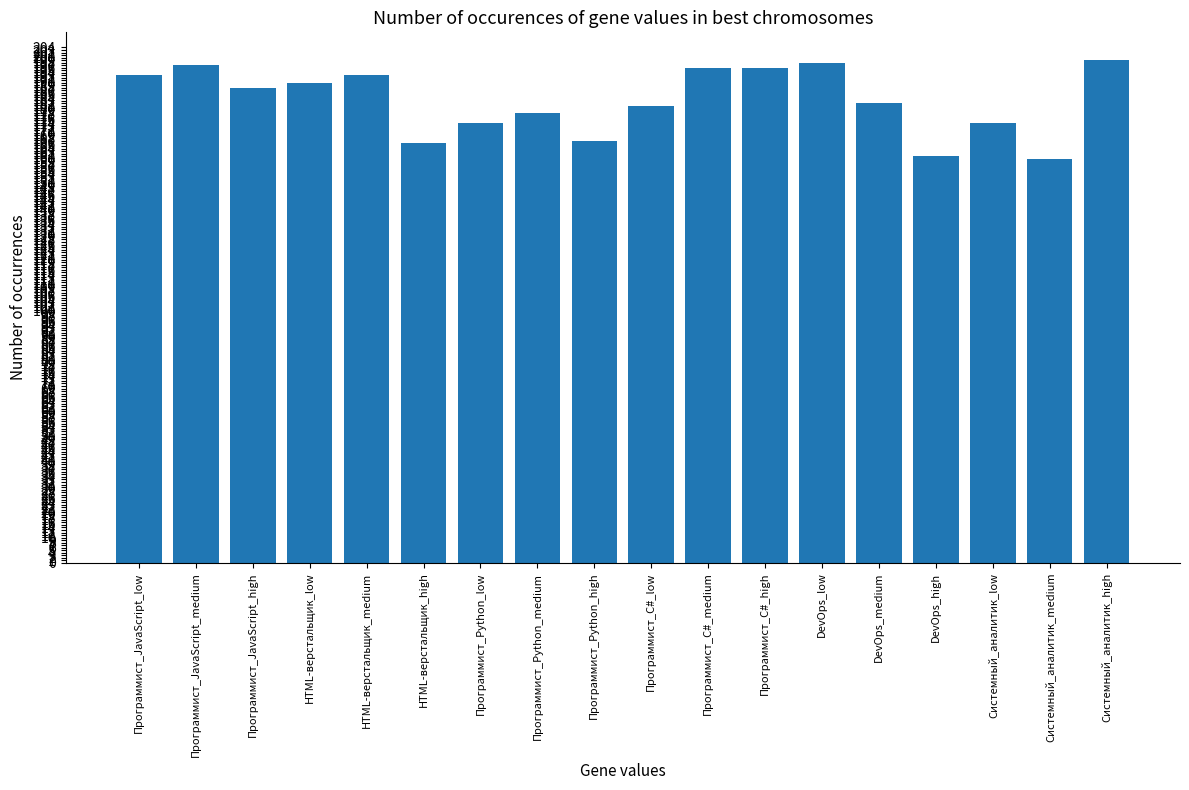

Between DevOps_medium and Программист_C#_medium, which is larger?

Программист_C#_medium